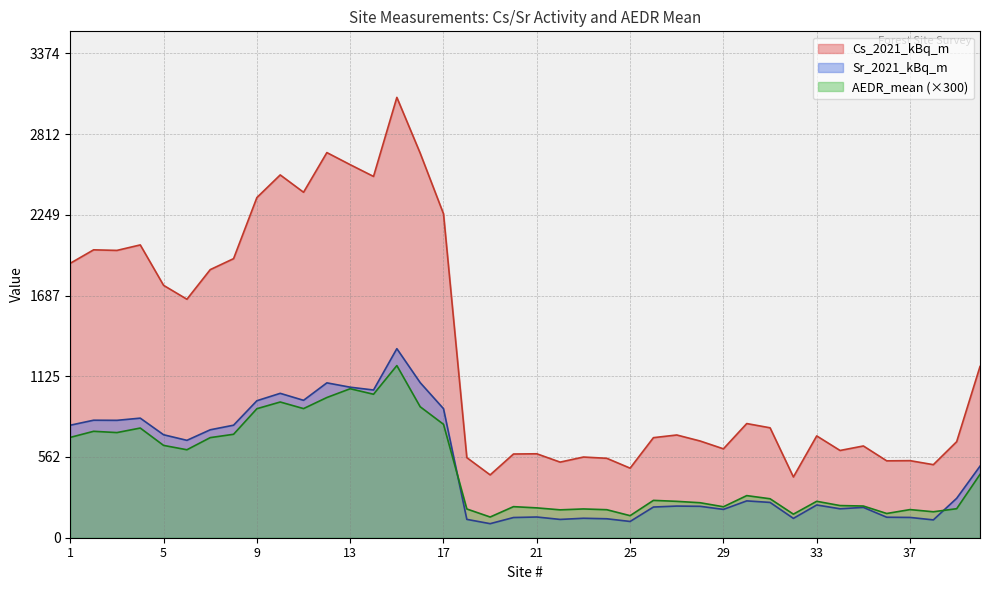

What is the difference between the second highest and minimum values in the Cs_2021_kBq_m series?

2259.5